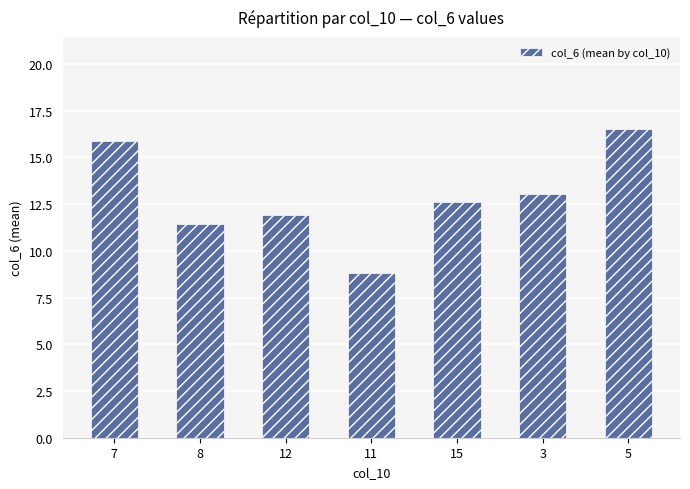

The chart shows a value of 24.8 at 7. True or false?

False